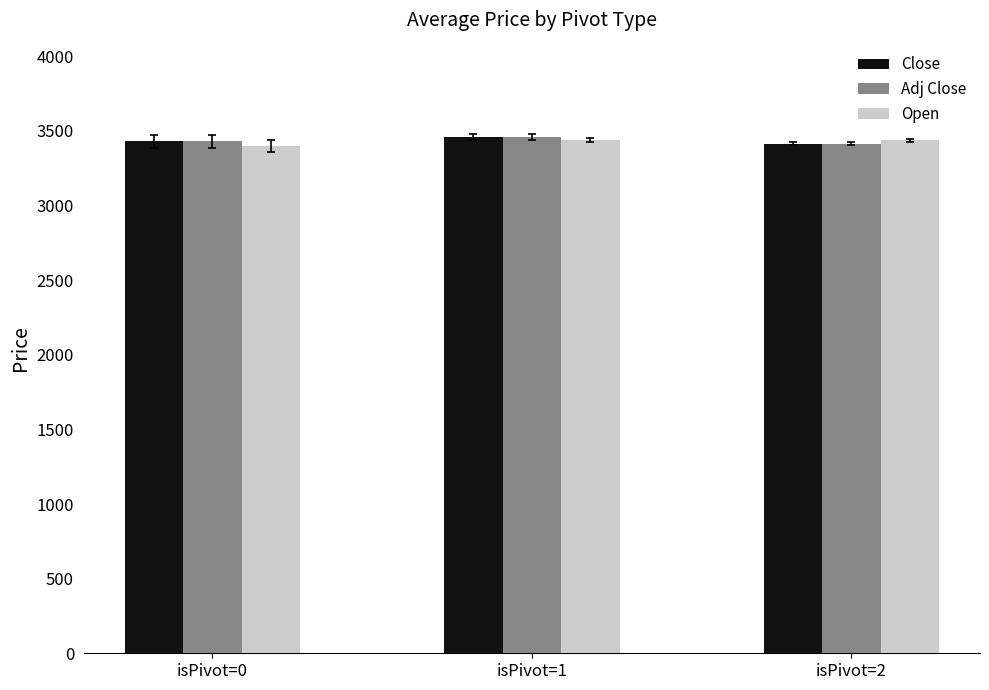

What is the greatest value displayed?

3460.0